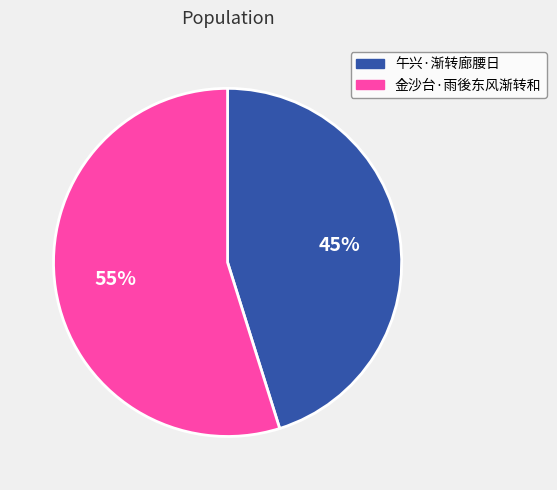

What is the largest slice in the pie chart?

金沙台·雨後东风渐转和